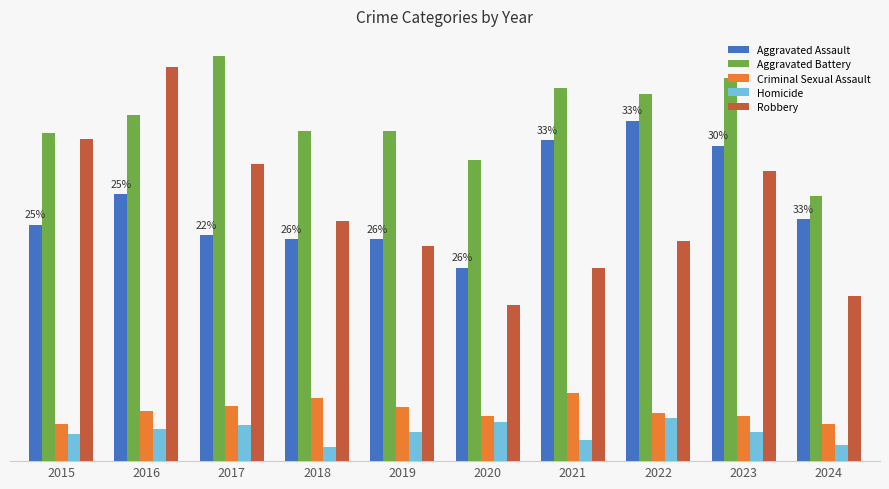

Does the chart contain any negative values?

No